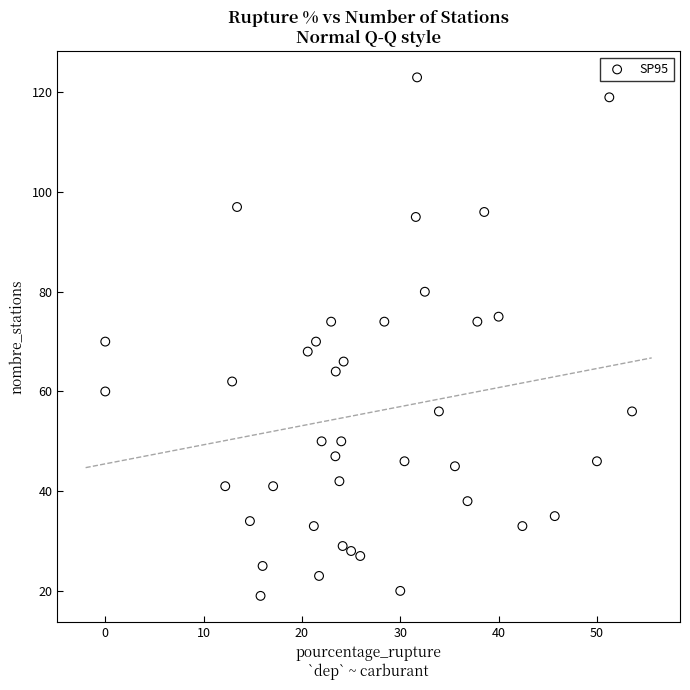

What is the range of Y values (max minus min)?

104